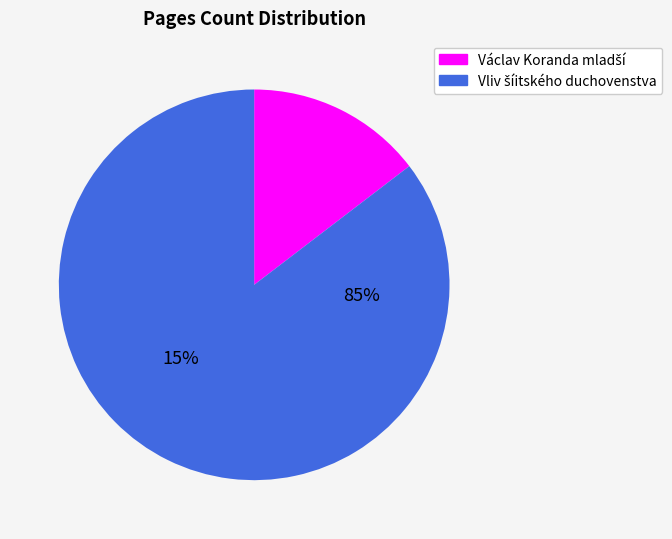

Is there any slice that represents more than half of the pie?

Yes